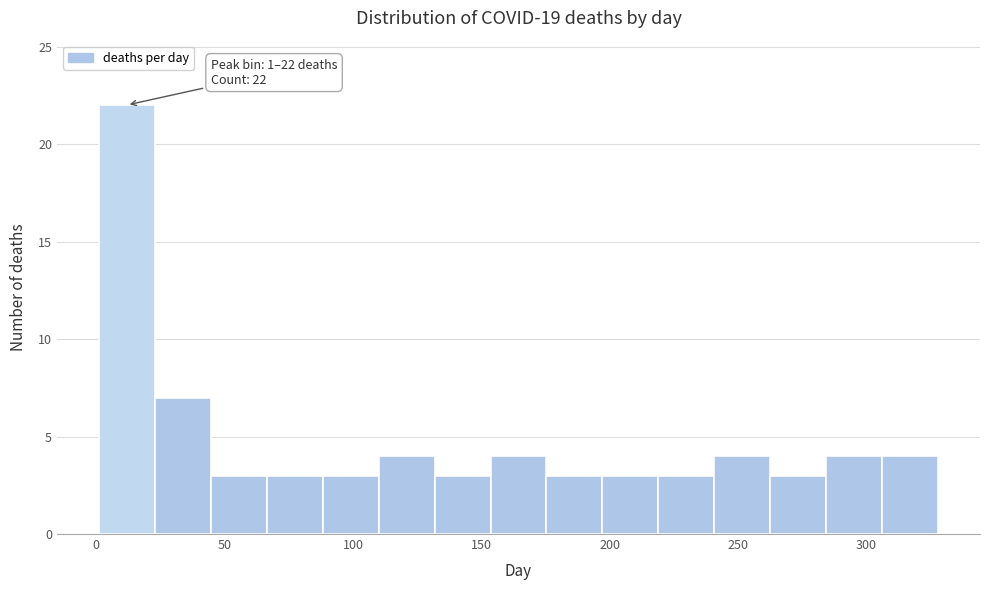

Over which range of the x-axis is the bar tallest?

0 to 25